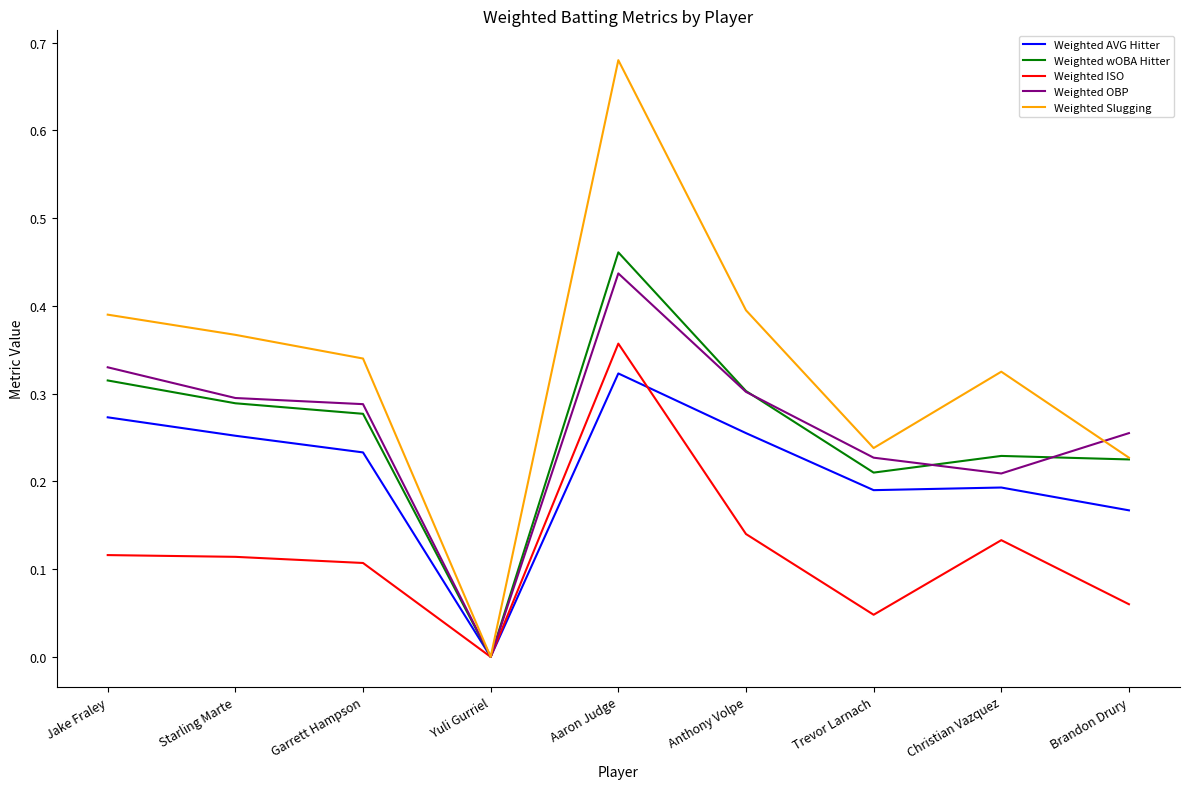

The value of Weighted Slugging at Christian Vazquez is 0.3. True or false?

True